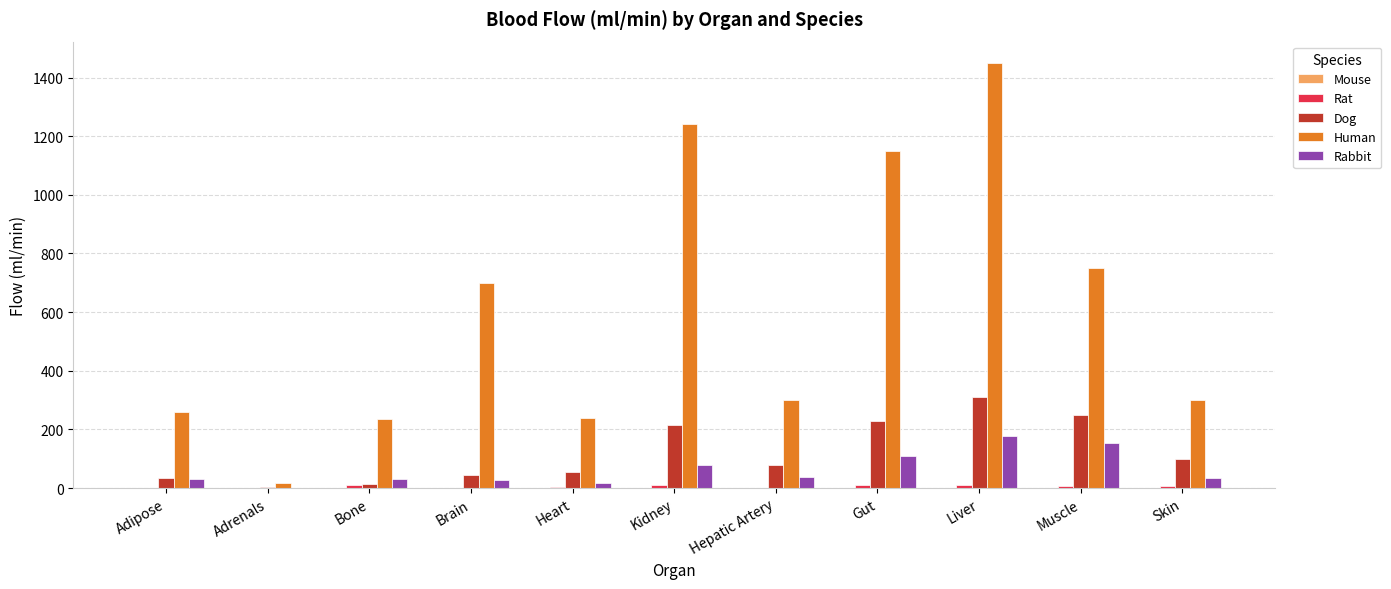

Read the Rabbit value at Gut.

111.0